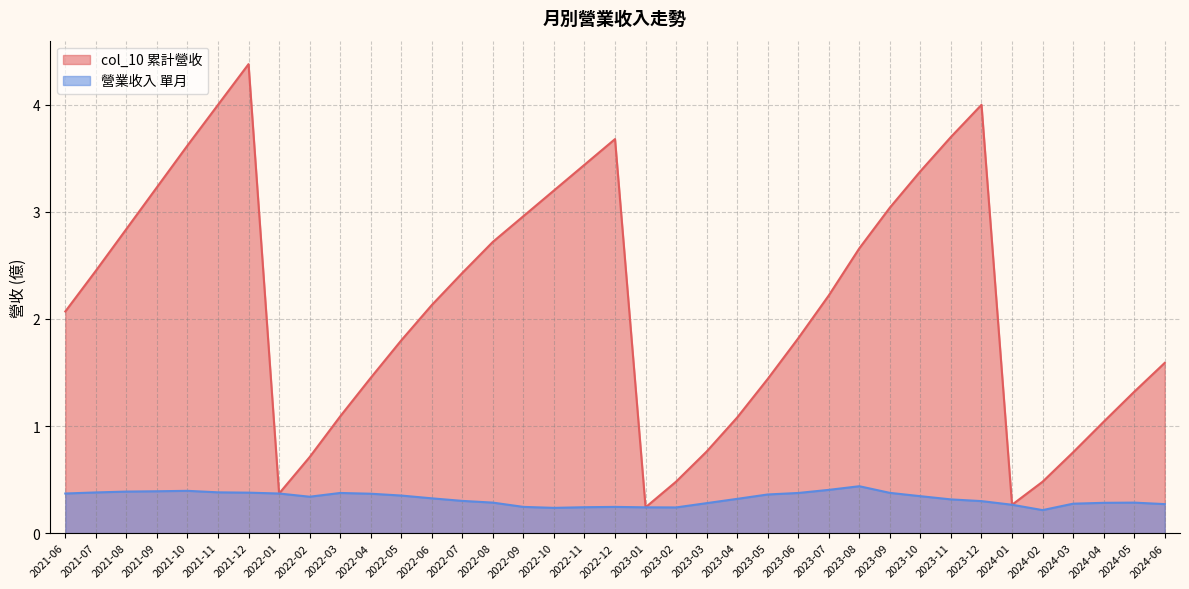

The value of 營業收入 at 2023-11 is 0.4. True or false?

False